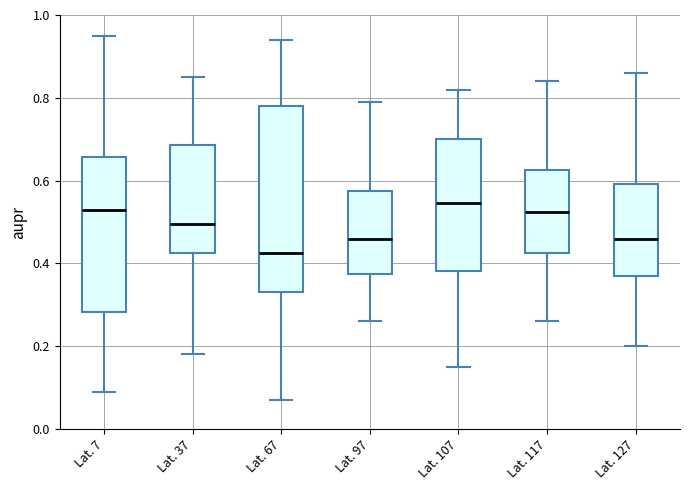

Which box's median line is the lowest?

Lat. 67